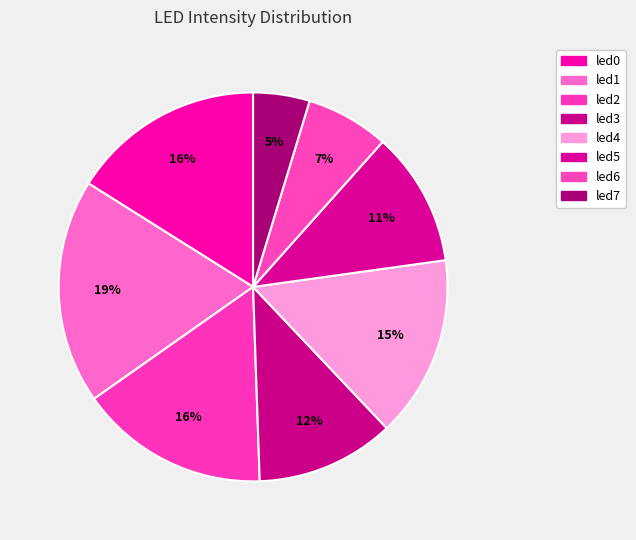

The led6 slice represents 1% of the pie. True or false?

False